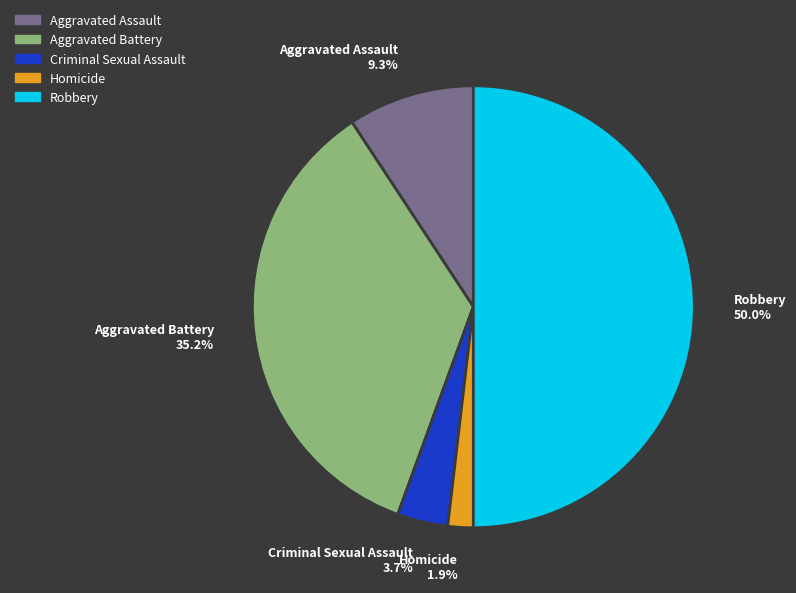

To the nearest percent, what portion does Robbery represent?

50%